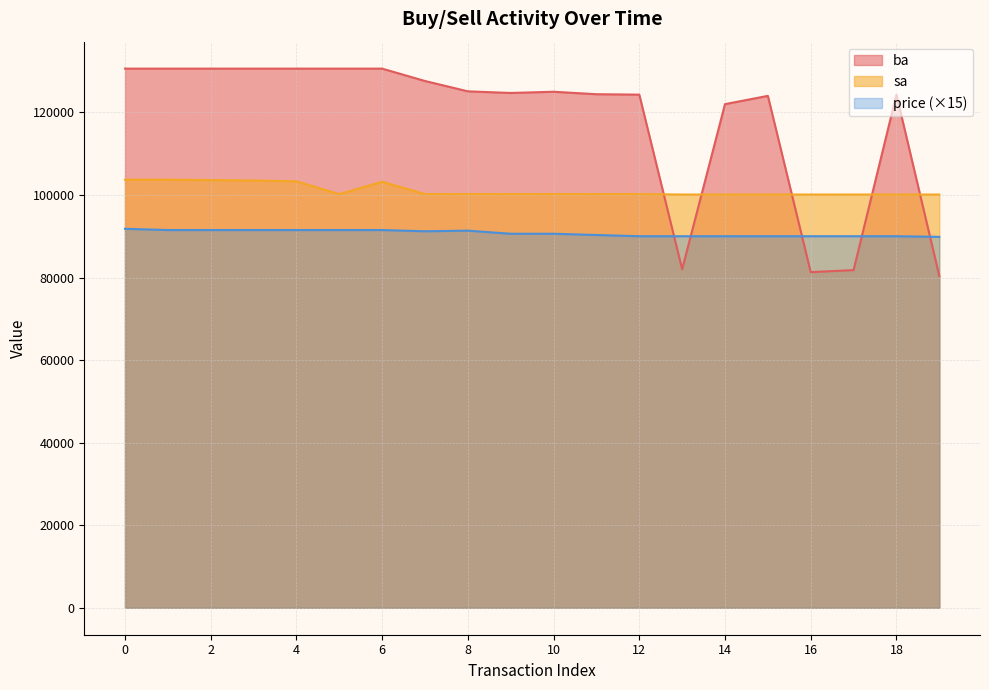

At how many categories does at least one series exceed 84613?

20